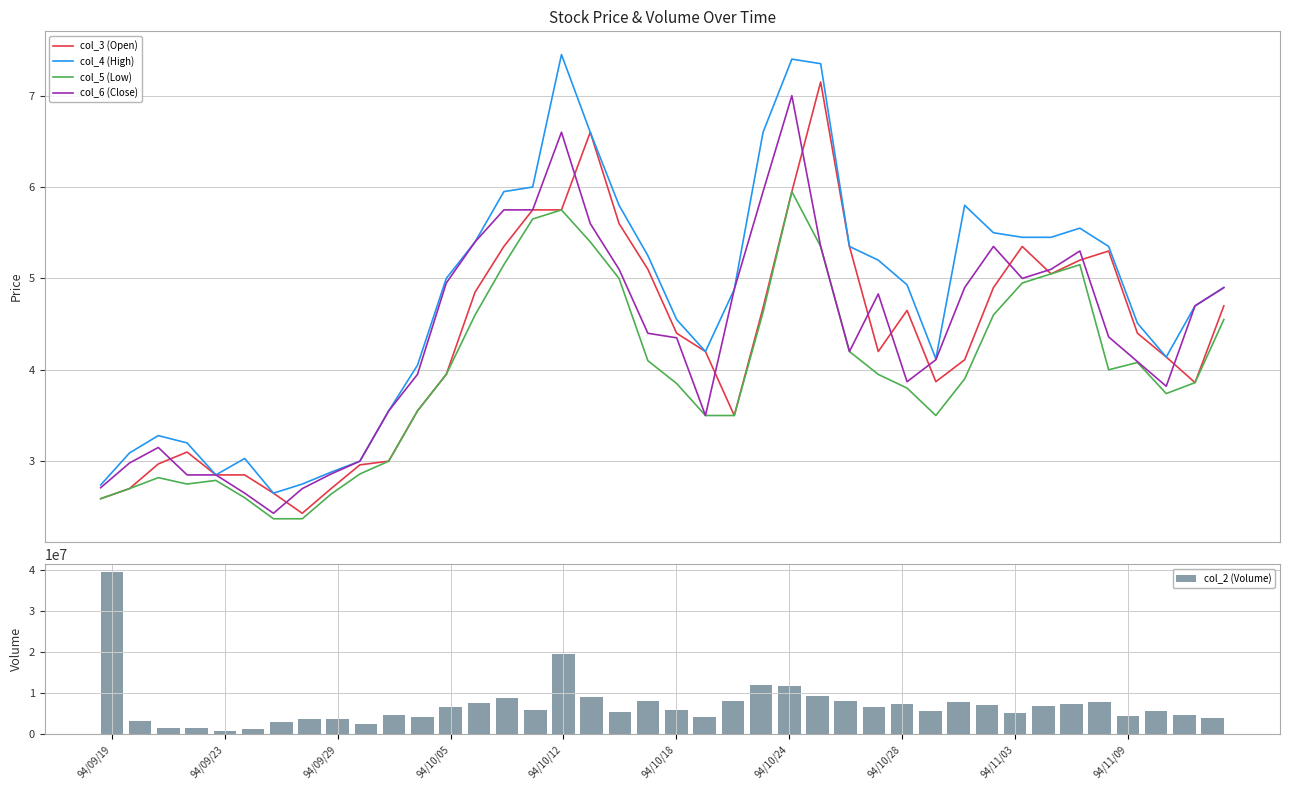

What is the lowest value of the col_6 (Close) series?

2.4